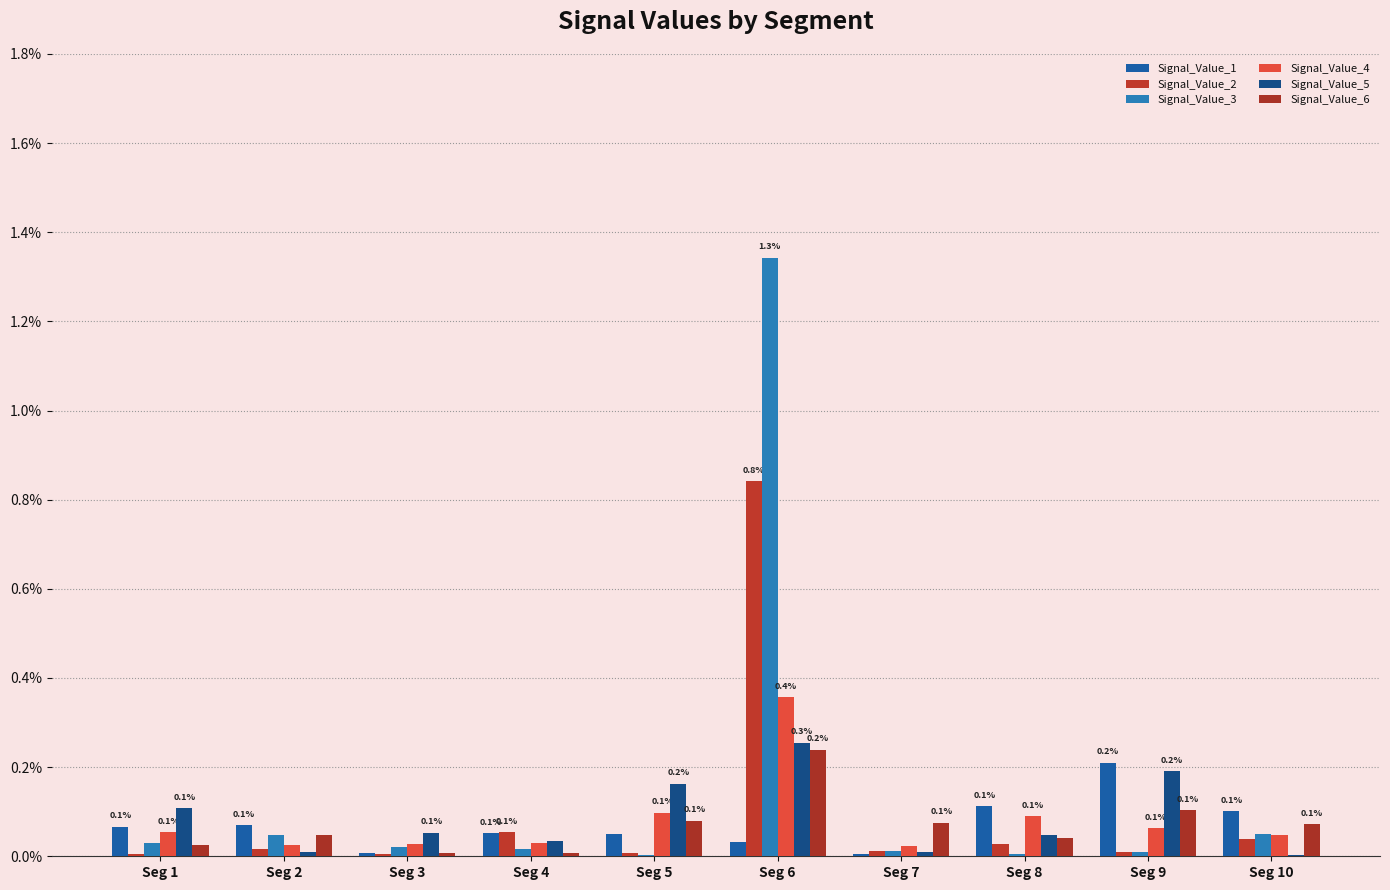

Is it true that Signal_Value_3 equals 0.0 at Seg 2?

True